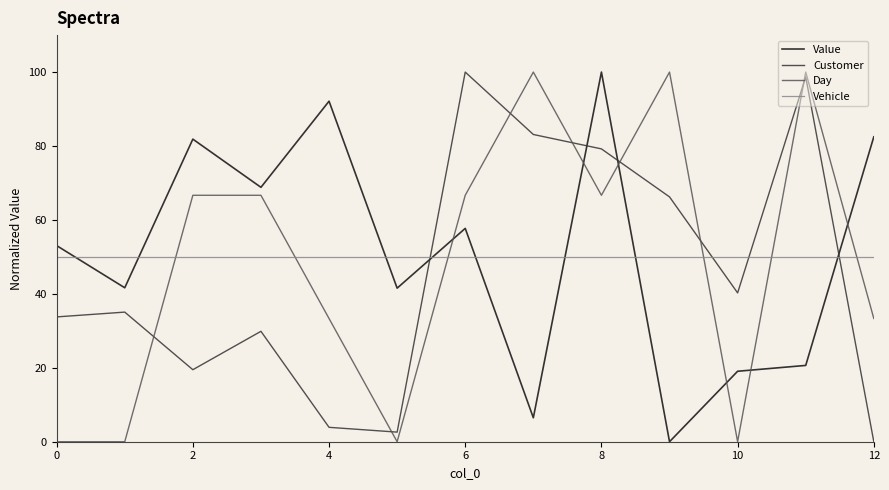

What is the maximum value for Day?

100.0